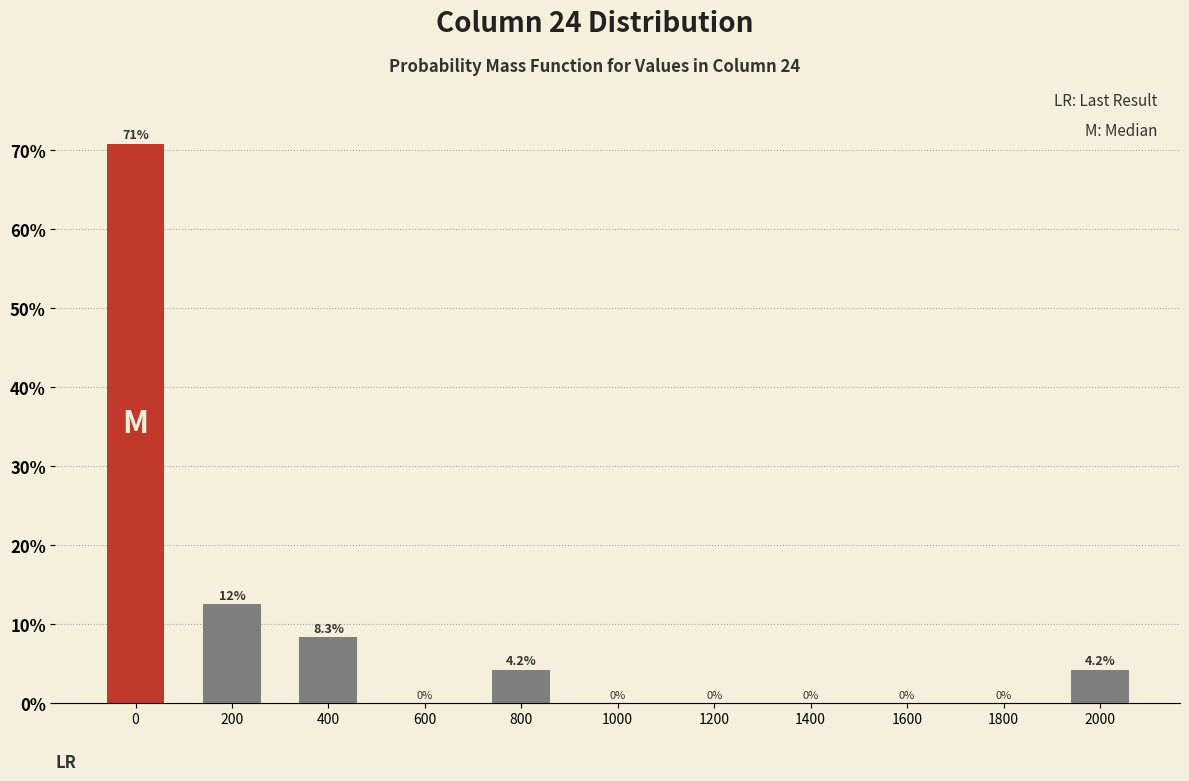

Reading left to right, transcribe all the data shown in this chart.

0=70.8	200=12.5	400=8.3	600=0.0	800=4.2	1000=0.0	1200=0.0	1400=0.0	1600=0.0	1800=0.0	2000=4.2